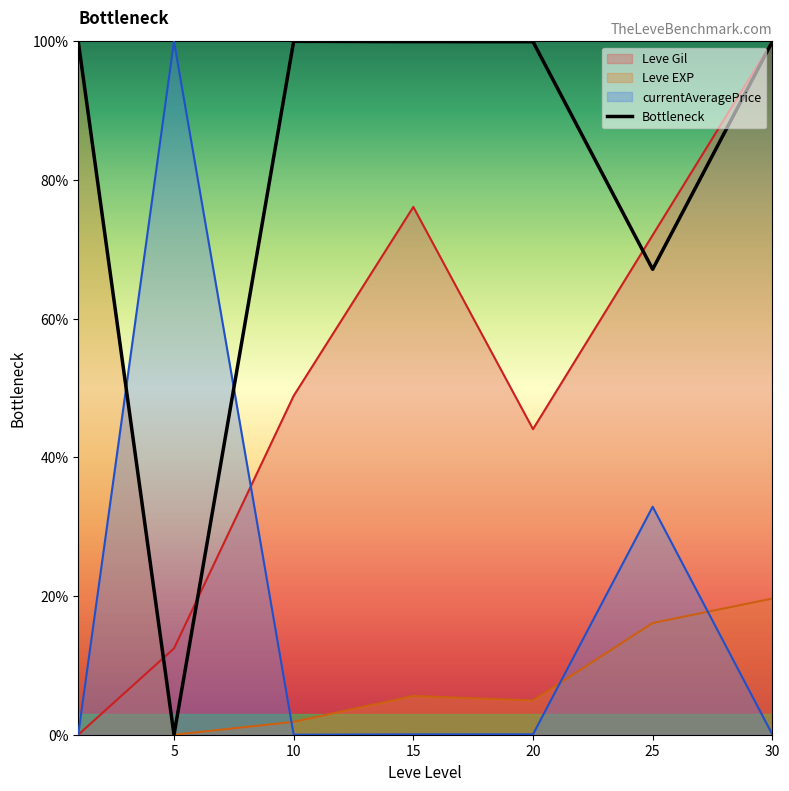

The value of Bottleneck at 30 is 100.0. True or false?

True